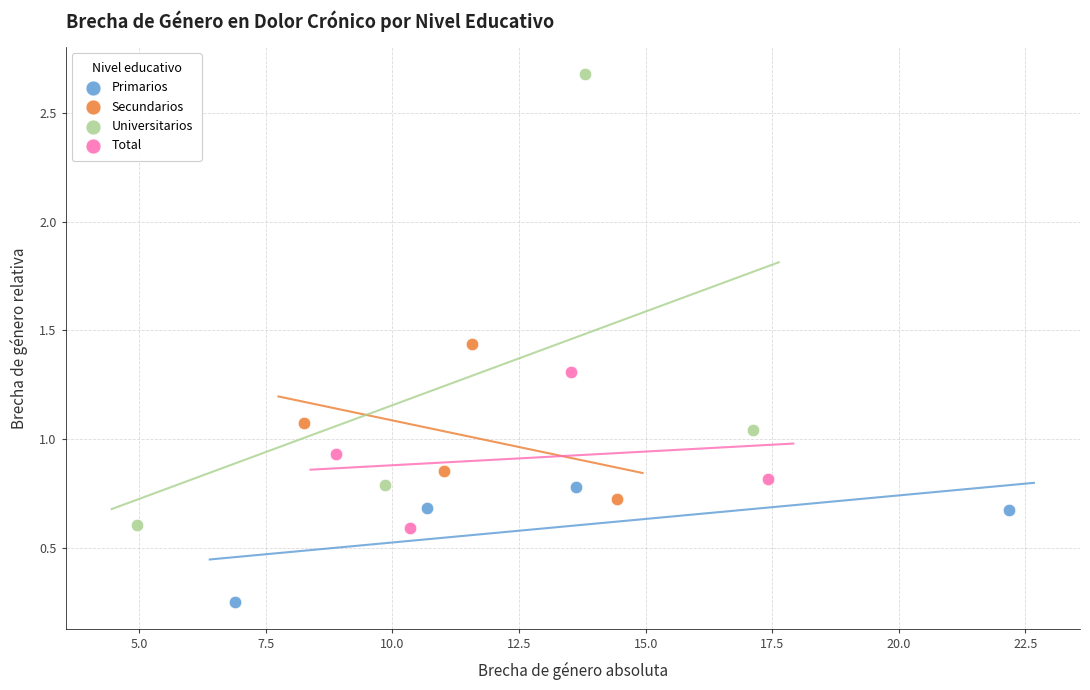

Which series contains the lowest Y value?

Primarios